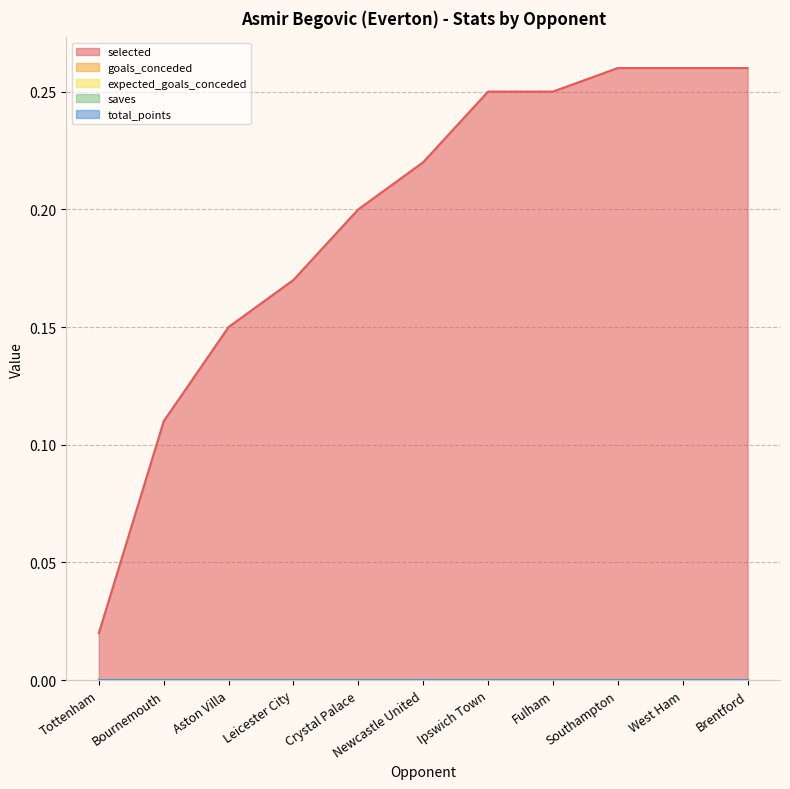

At which category is the sum across all series the highest?

Southampton